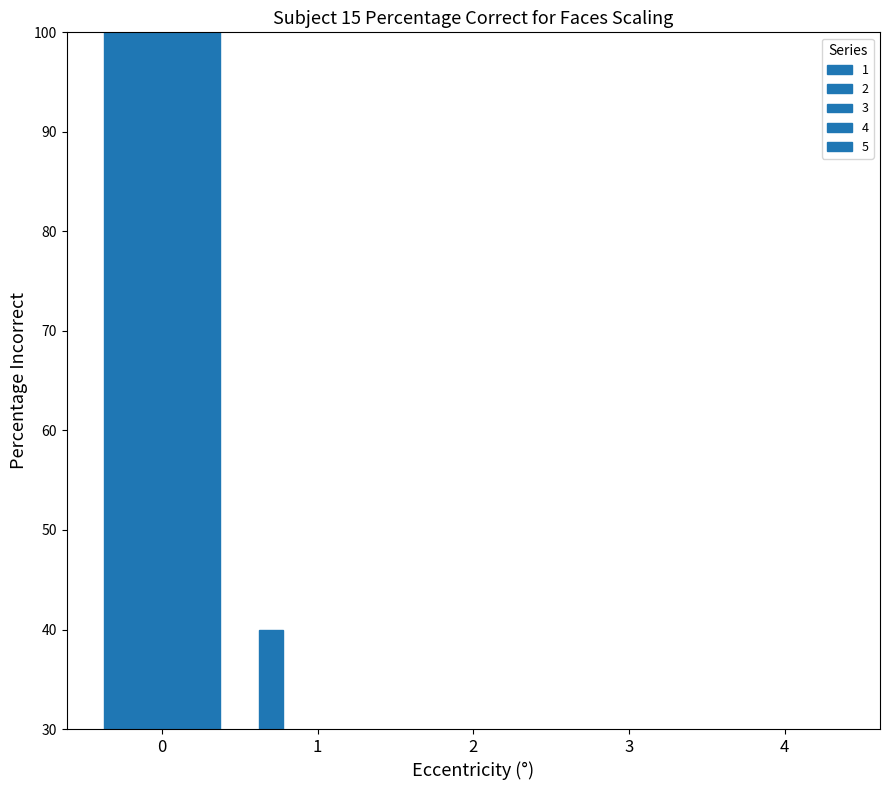

What are all the series names shown in the legend?

1, 2, 3, 4, 5